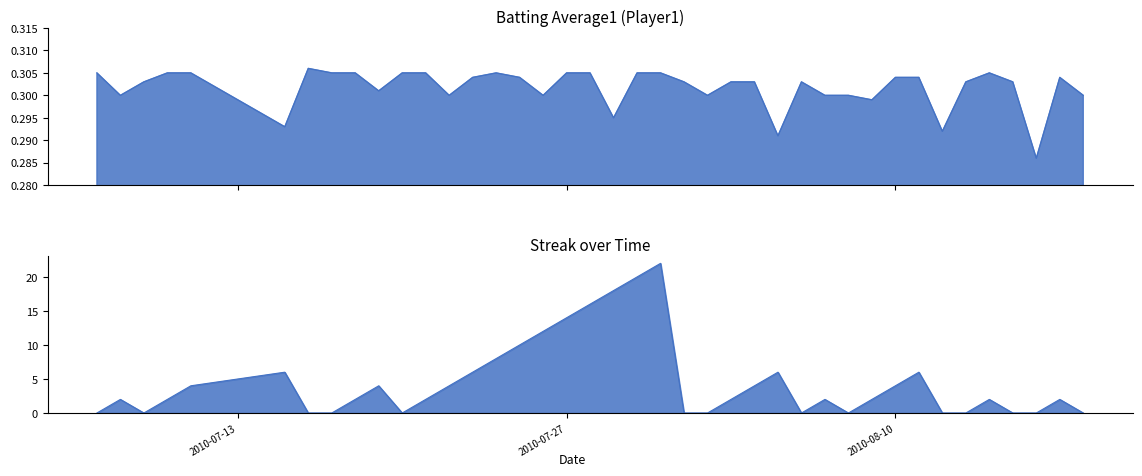

What position from the right is 2010-08-10?

9